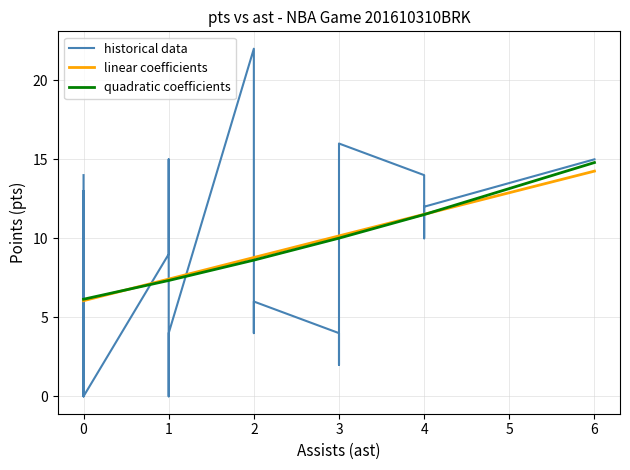

How many values in the quadratic coefficients series are below 7?

10